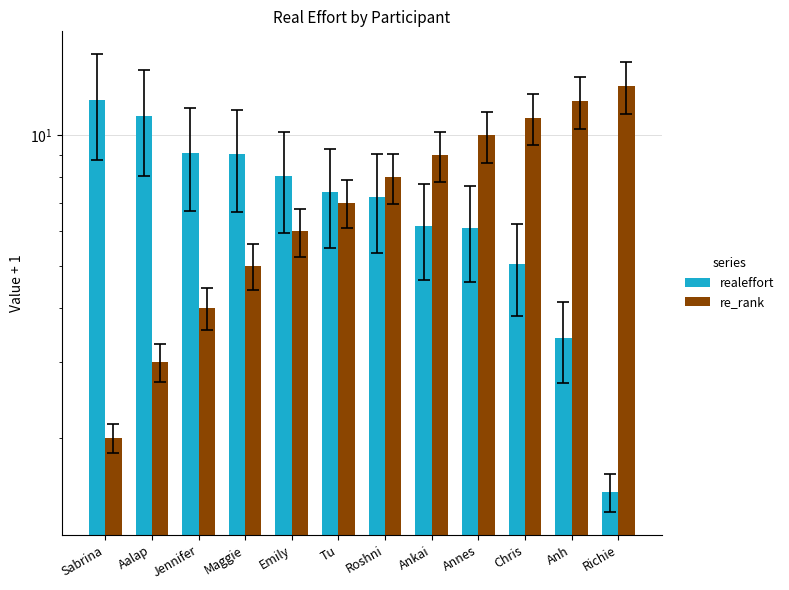

How many distinct data groups are displayed?

2